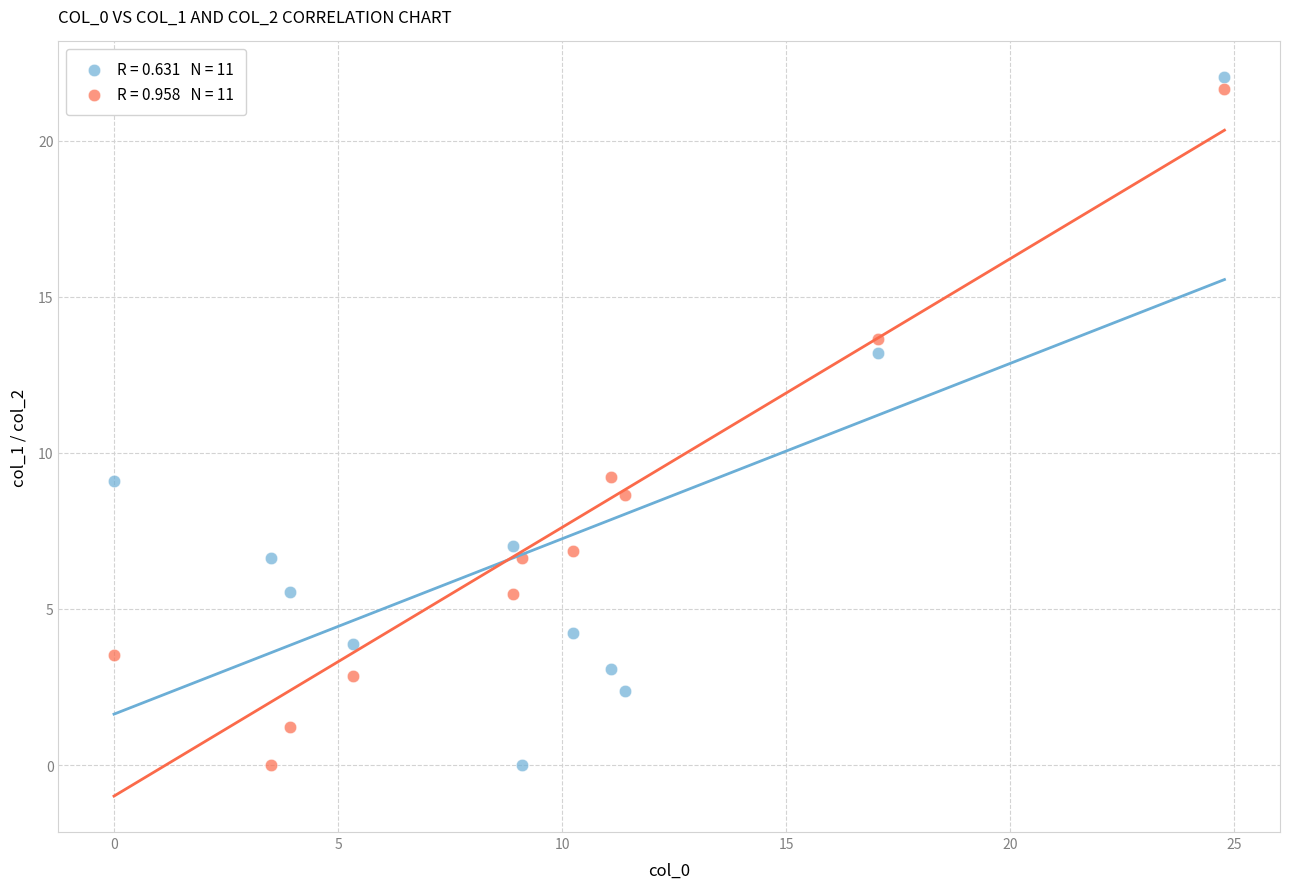

Across all data points, what is the range of Y values (max minus min)?

22.0